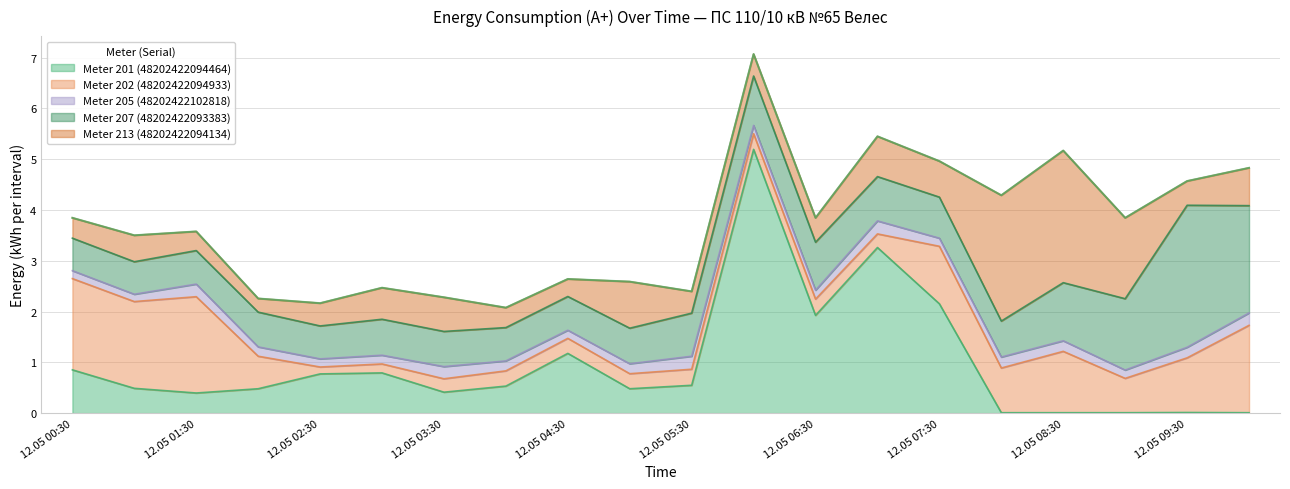

What are all the series names shown in the legend?

Meter 201 (48202422094464), Meter 202 (48202422094933), Meter 205 (48202422102818), Meter 207 (48202422093383), Meter 213 (48202422094134)